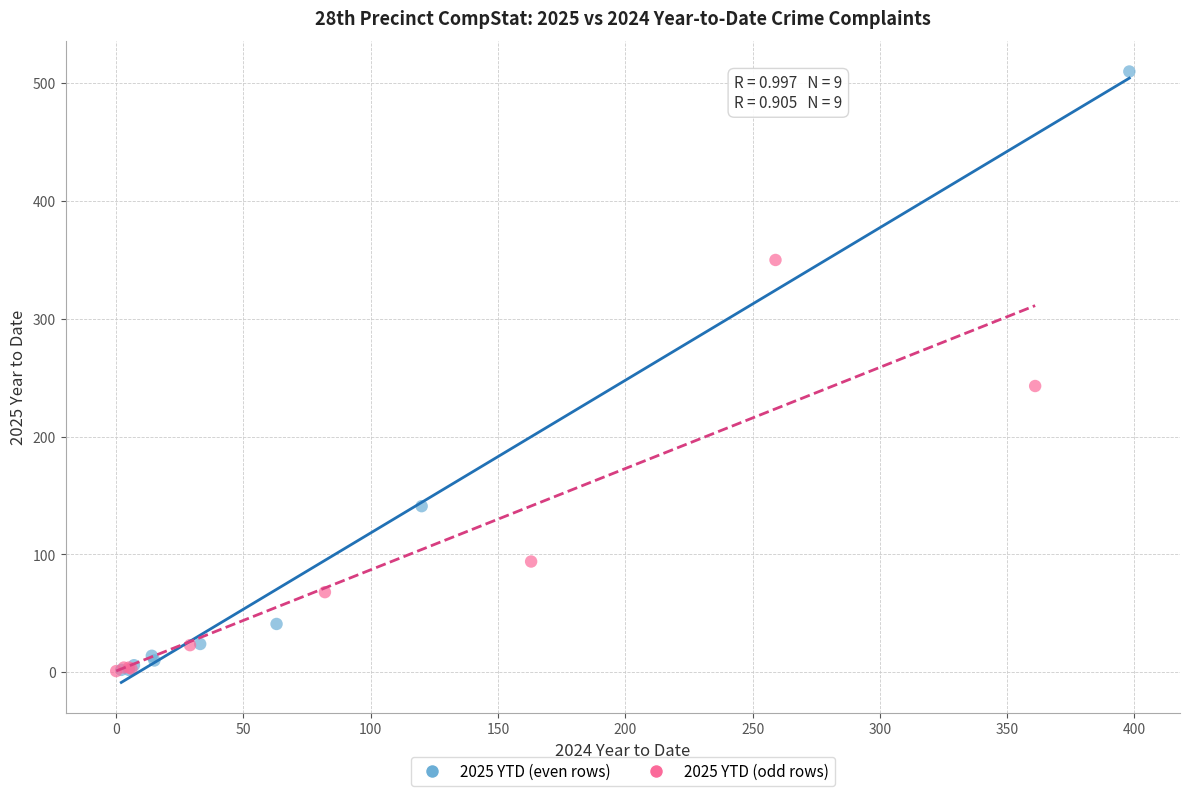

Which series contains the highest Y value?

2025 YTD (even rows)